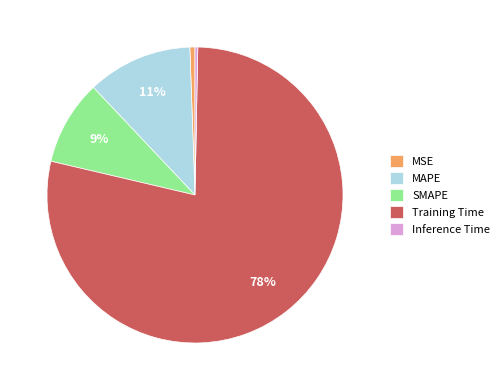

Does Training Time represent more than half of the total?

Yes